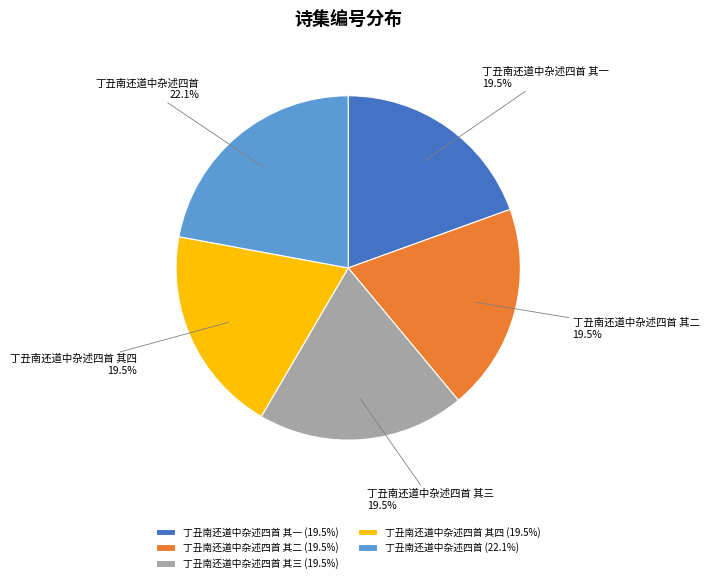

What percentage do 丁丑南还道中杂述四首 其二 and 丁丑南还道中杂述四首 together represent?

41.6%